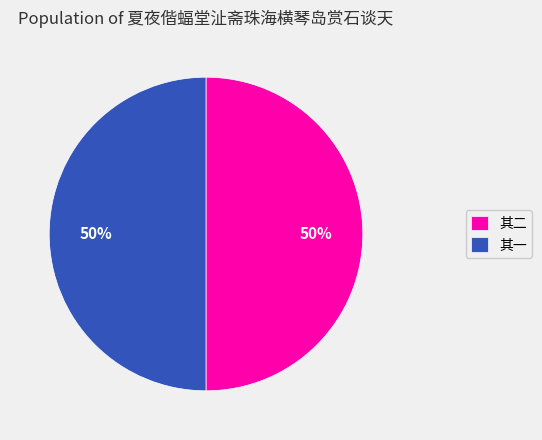

Is the sum of 其一 and 其二 greater than half?

Yes